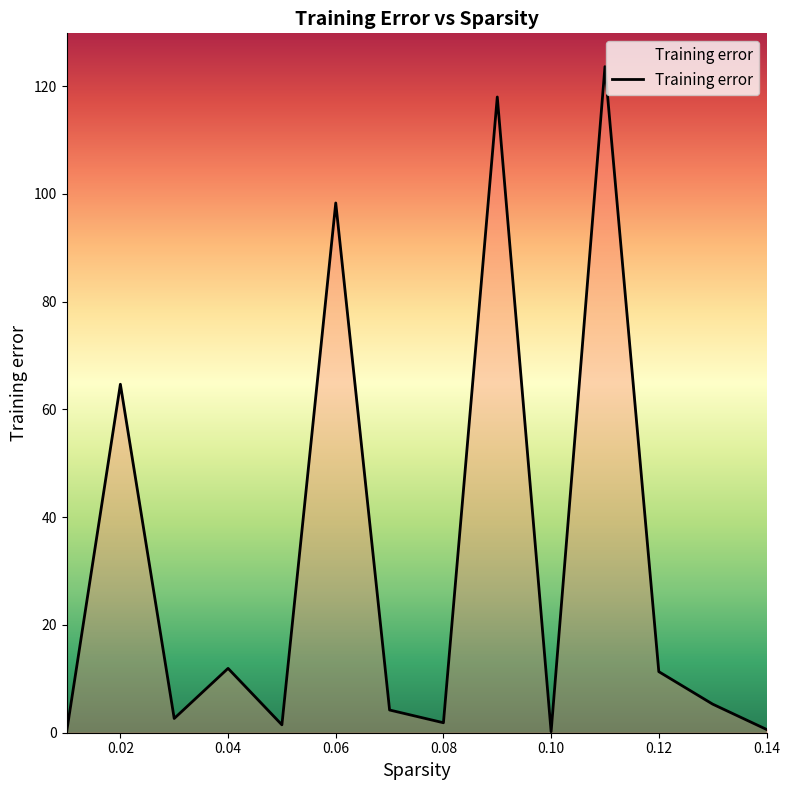

Does the chart have visible grid lines?

No